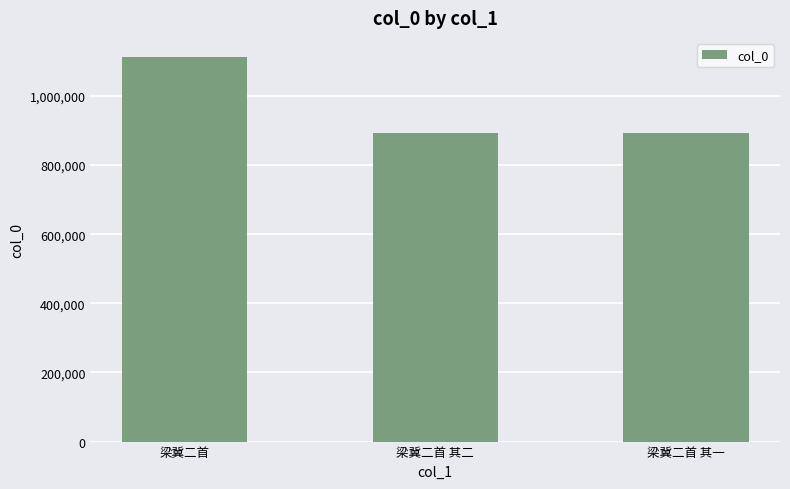

What is the greatest value displayed?

1112315